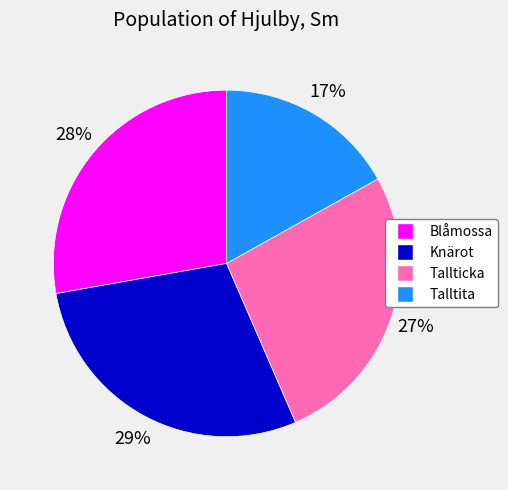

The Talltita slice represents 17% of the pie. True or false?

True